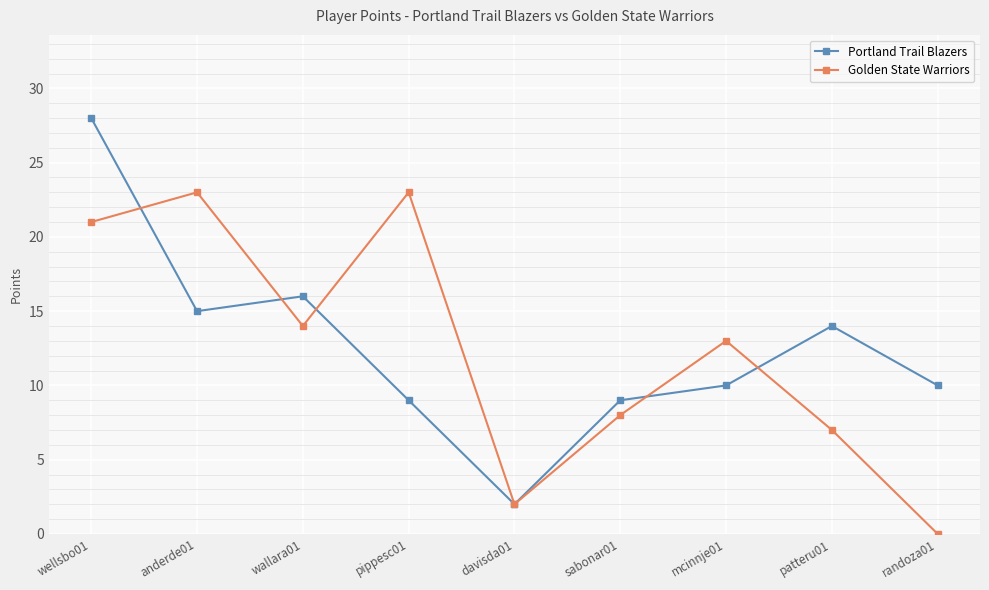

Which series has the widest spread of values?

Portland Trail Blazers